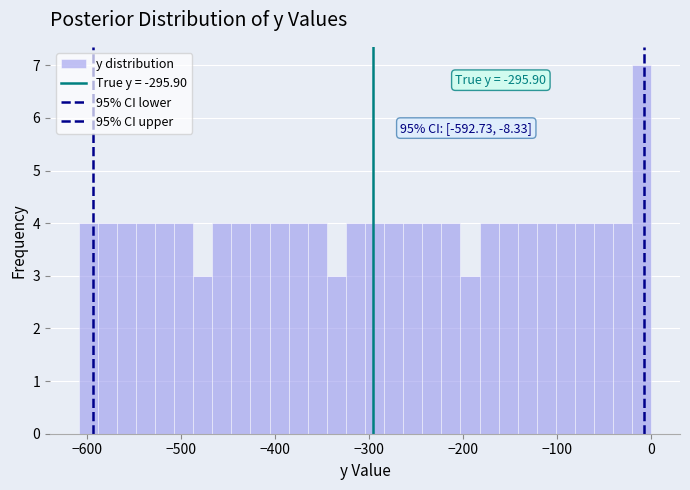

Around what value on the x-axis is the tallest bar? Give the approximate position of its centre, as read against the axis.

-10